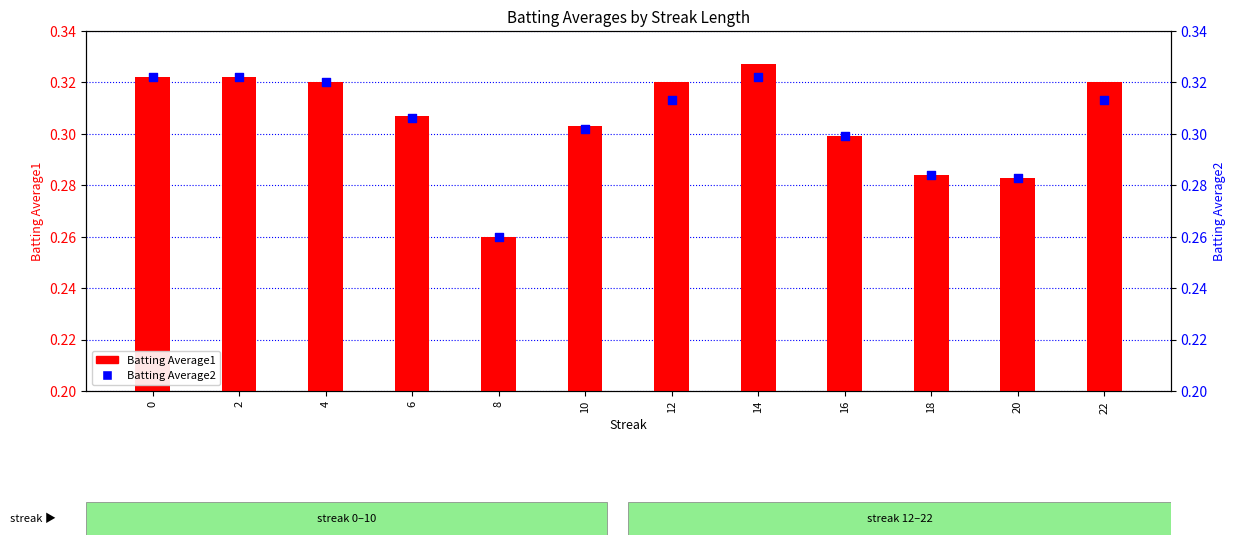

What is the total value across all series at 6?

0.6